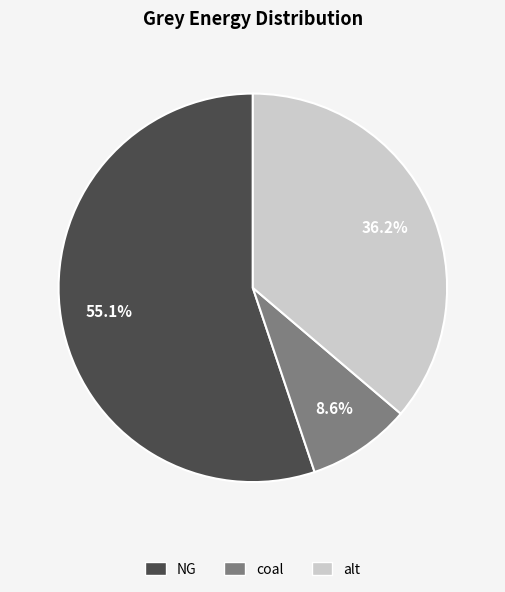

Rank the categories by value from lowest to highest.

coal, alt, NG